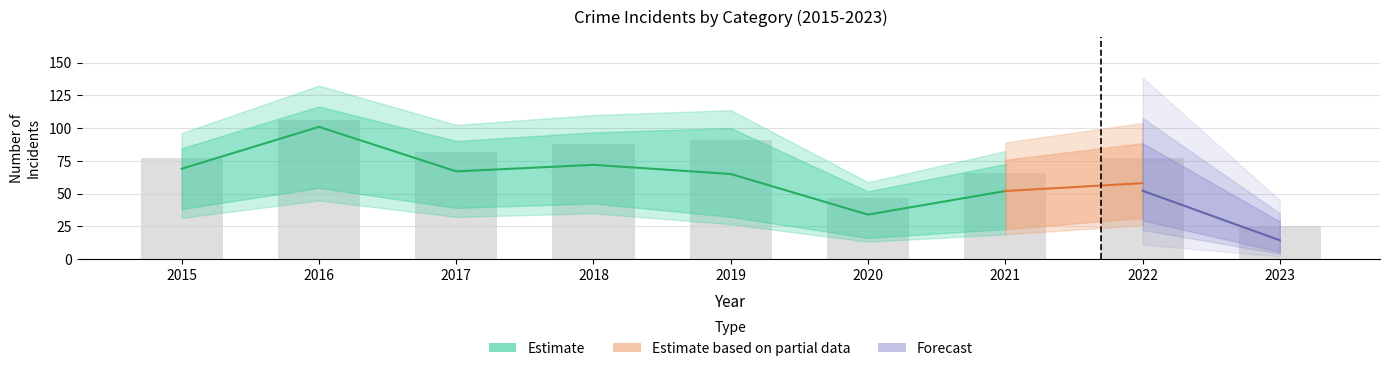

What is the difference between the highest and lowest values at 2023?

22